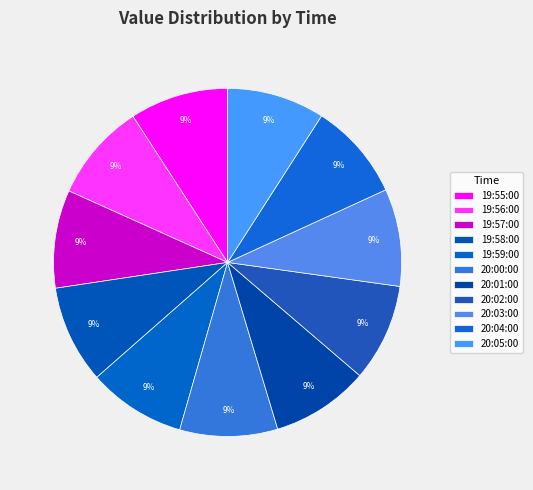

Which has a higher value, 19:56:00 or 20:02:00?

19:56:00